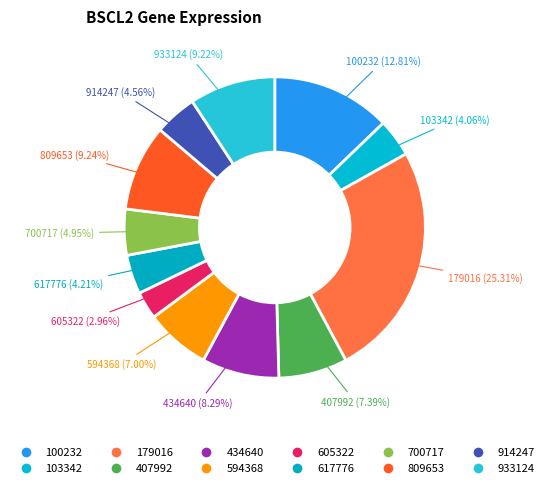

The 914247 slice represents 5% of the pie. True or false?

True